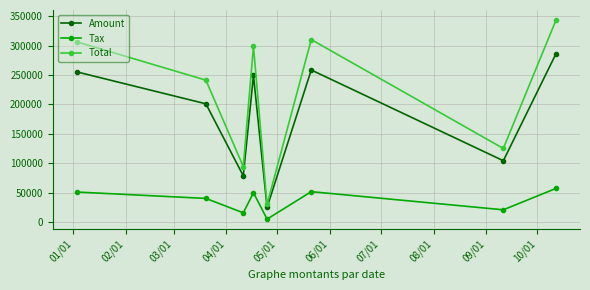

How many series are shown in this chart?

3